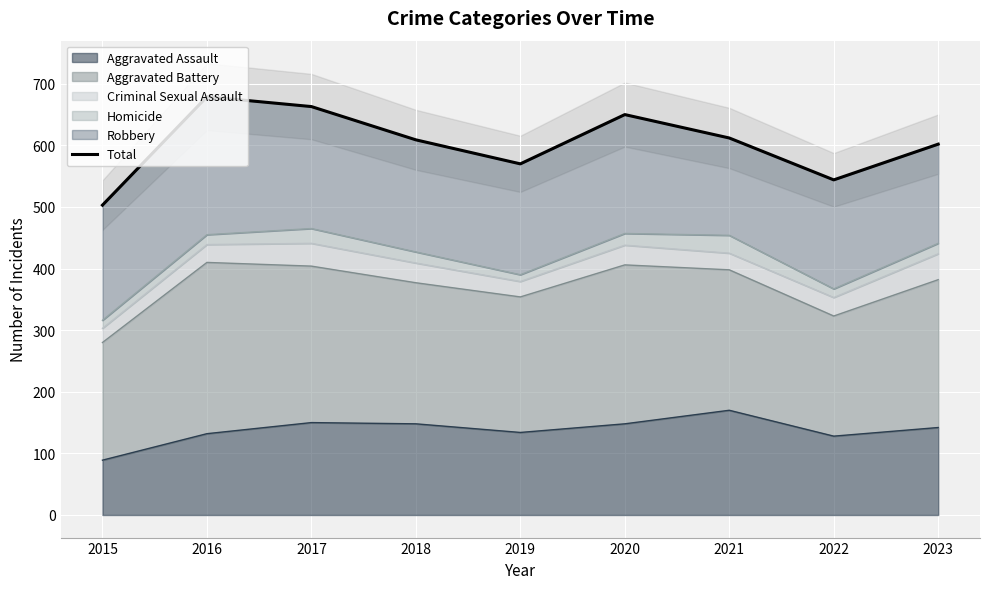

What is the change in value from 2017 to 2018?

-54